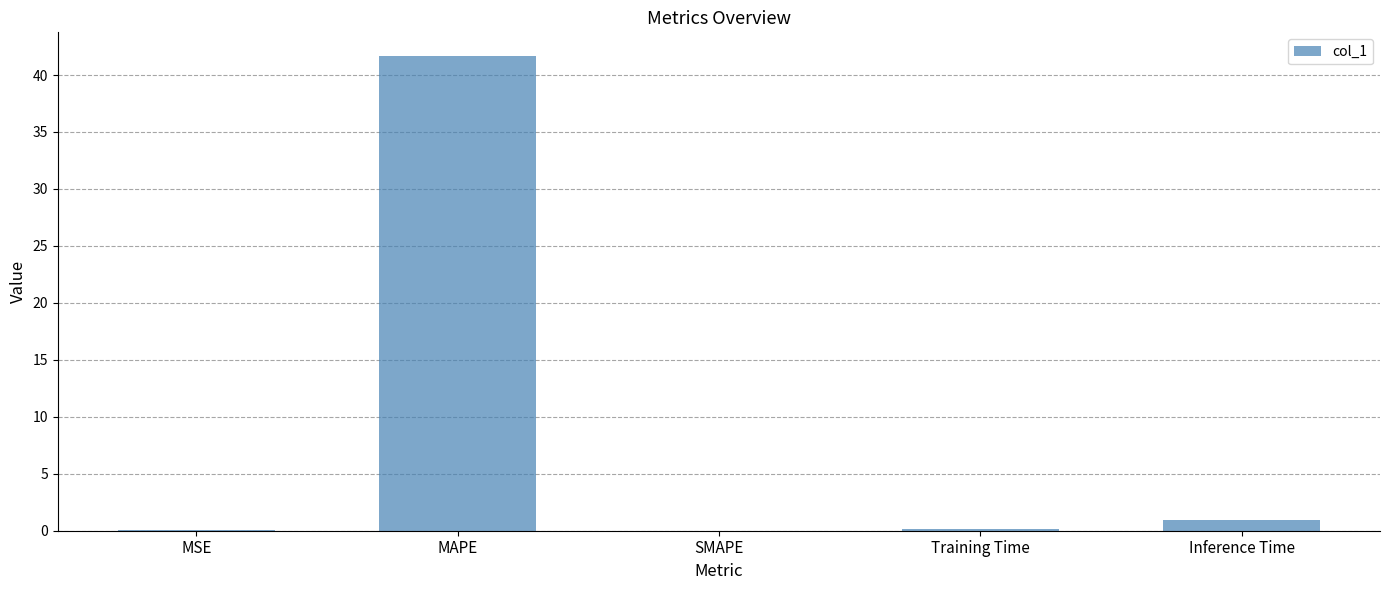

Is it true that the value at MAPE is 41.7?

True